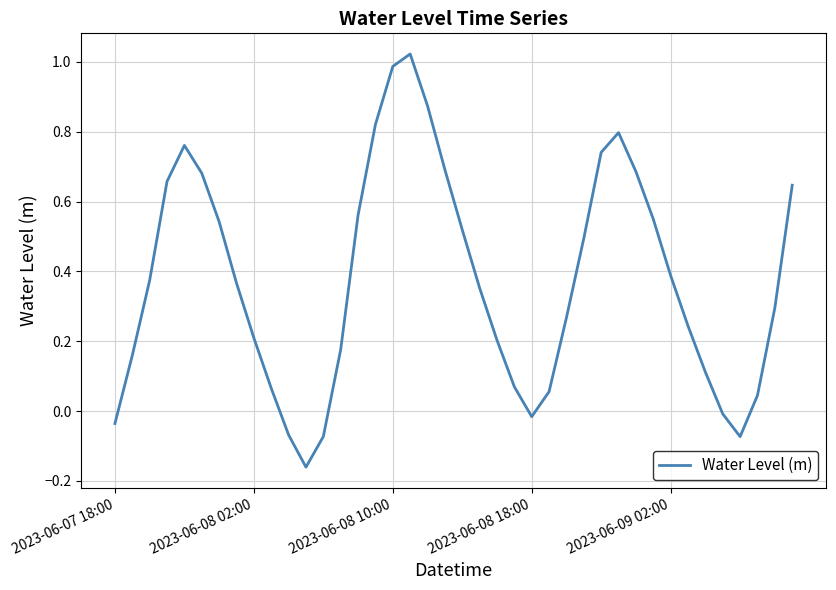

How many interior local peaks (higher than both neighbors) does the data have?

3